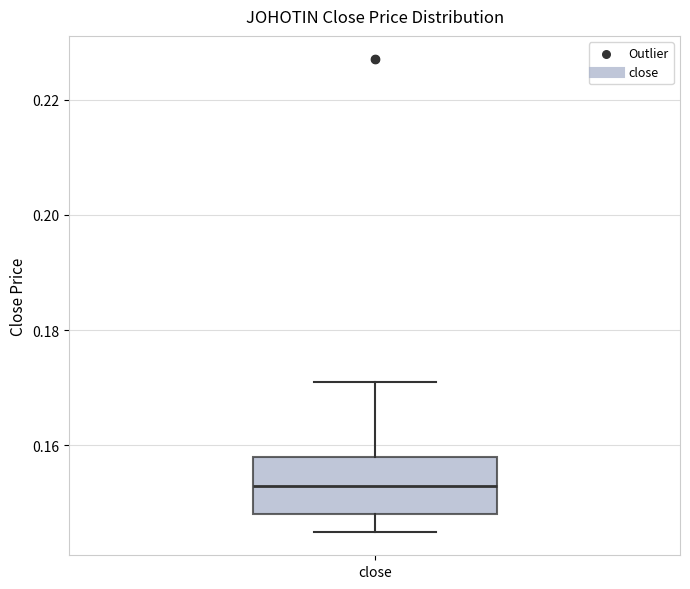

Read this box plot against the y-axis: the position of the median line, the range covered by the box, and the ends of both whiskers. The values are not printed on the chart, so give them approximately, as read against the axis.

median 0.154, box 0.148 to 0.158, whiskers 0.146 to 0.172